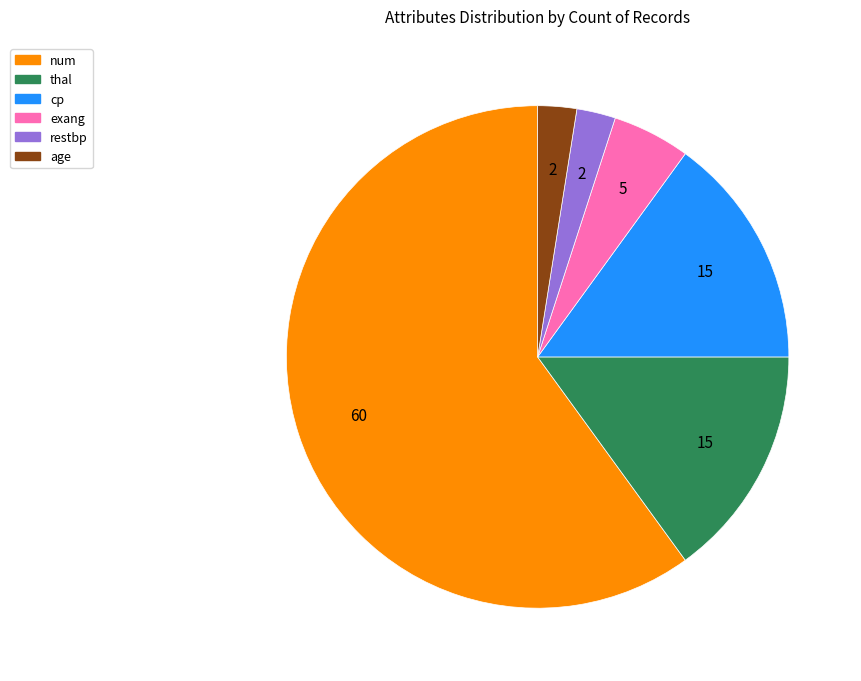

Does restbp represent more than half of the total?

No